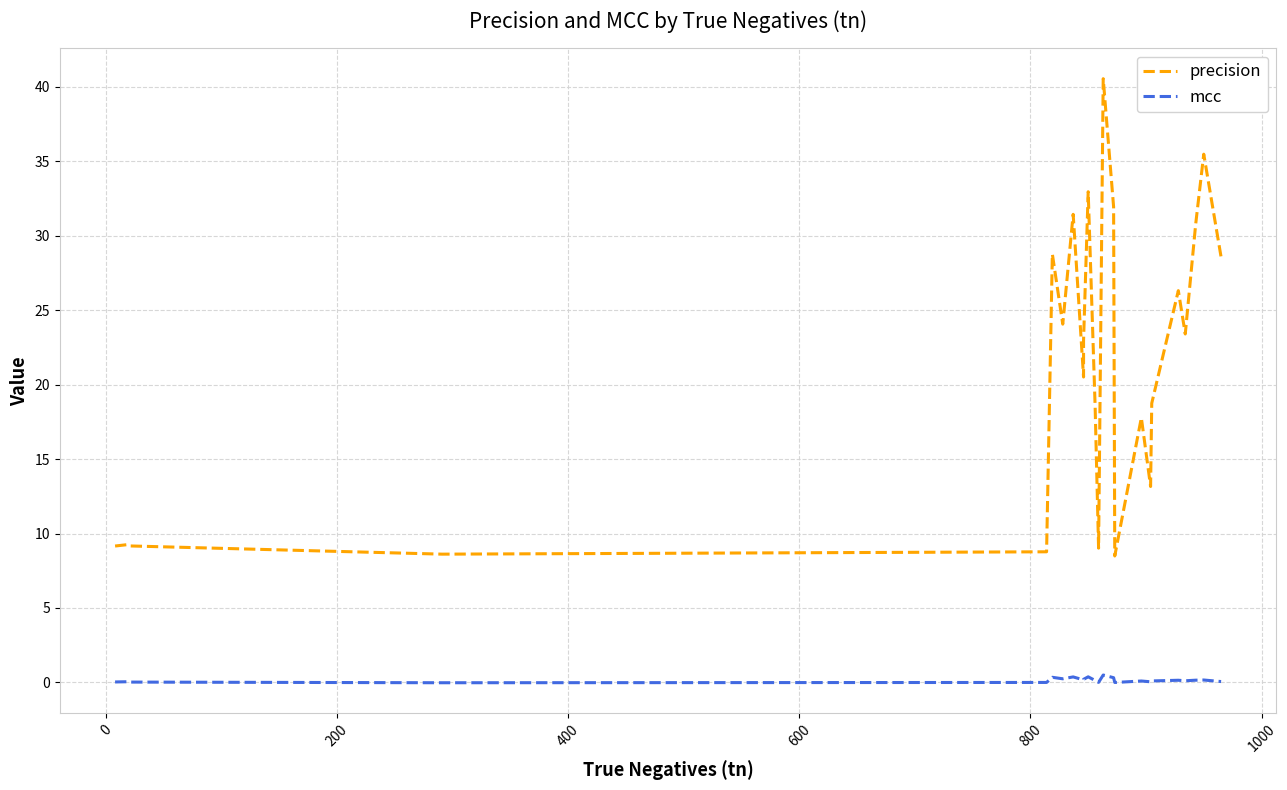

True or false: precision and mcc cross at least once.

False